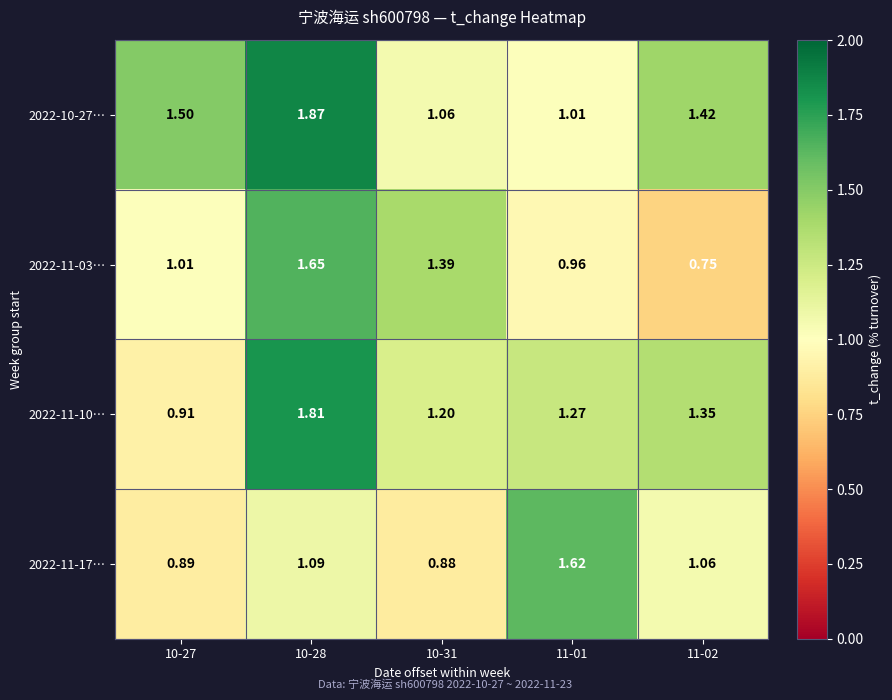

Is the value of 2022-10-27… at 10-31 greater than the value of 2022-11-10… at 10-31?

No